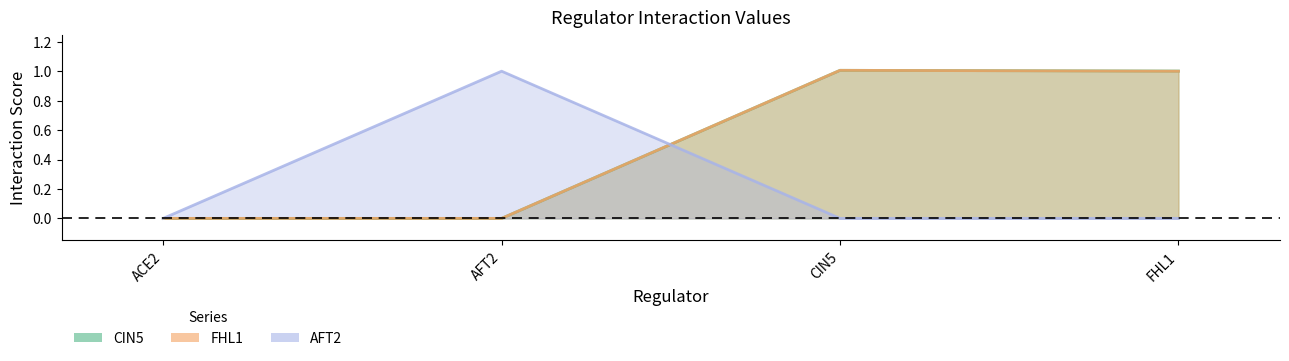

The value of FHL1 at CIN5 is 1.0. True or false?

True